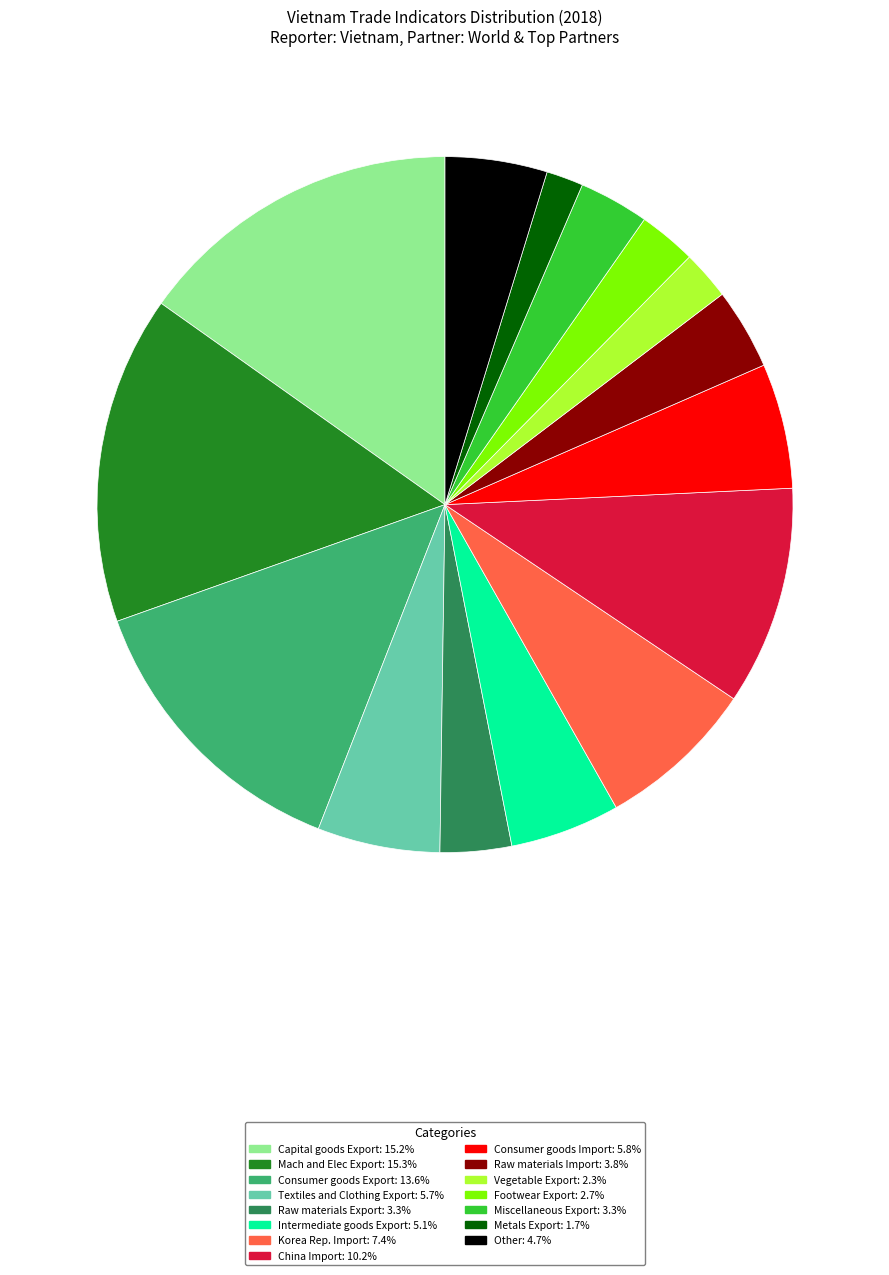

Does any single category account for the majority?

No